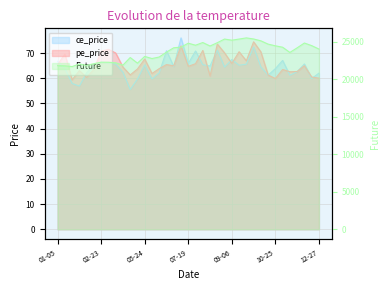

What is the sum of all pe_price values?

2430.1